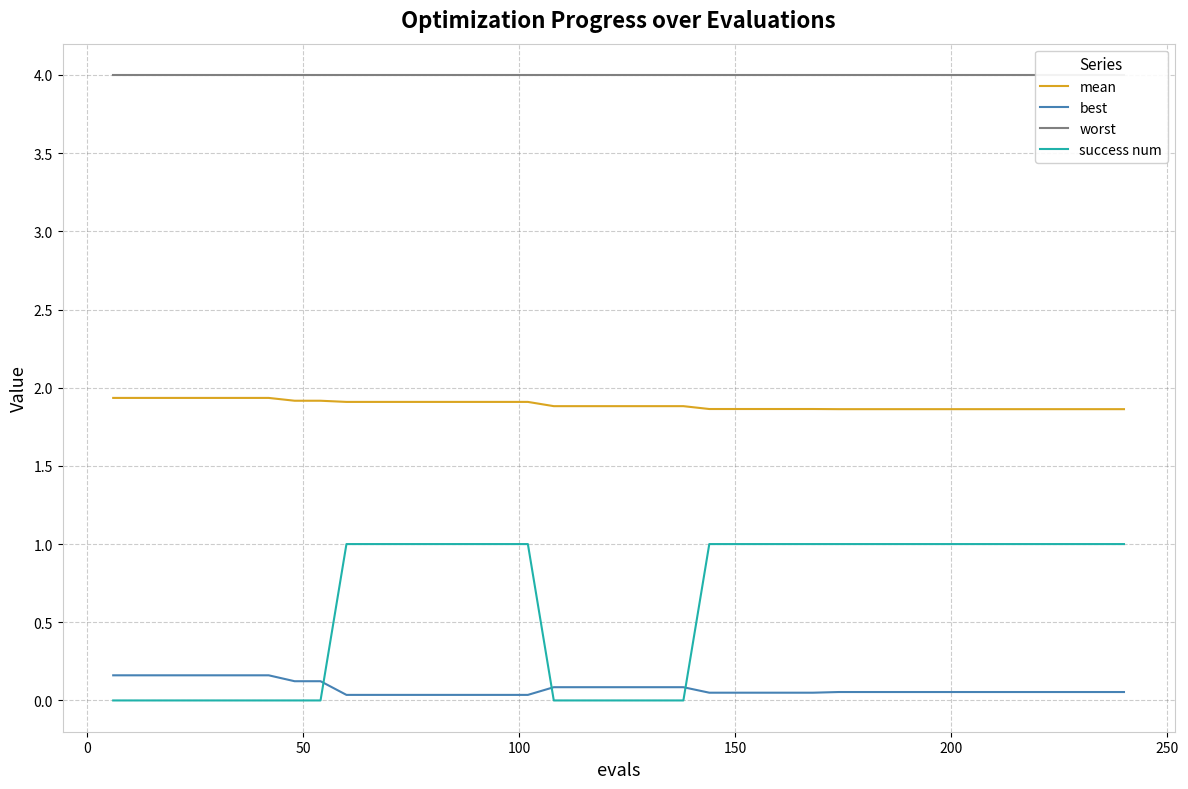

True or false: mean and best intersect in this chart.

False